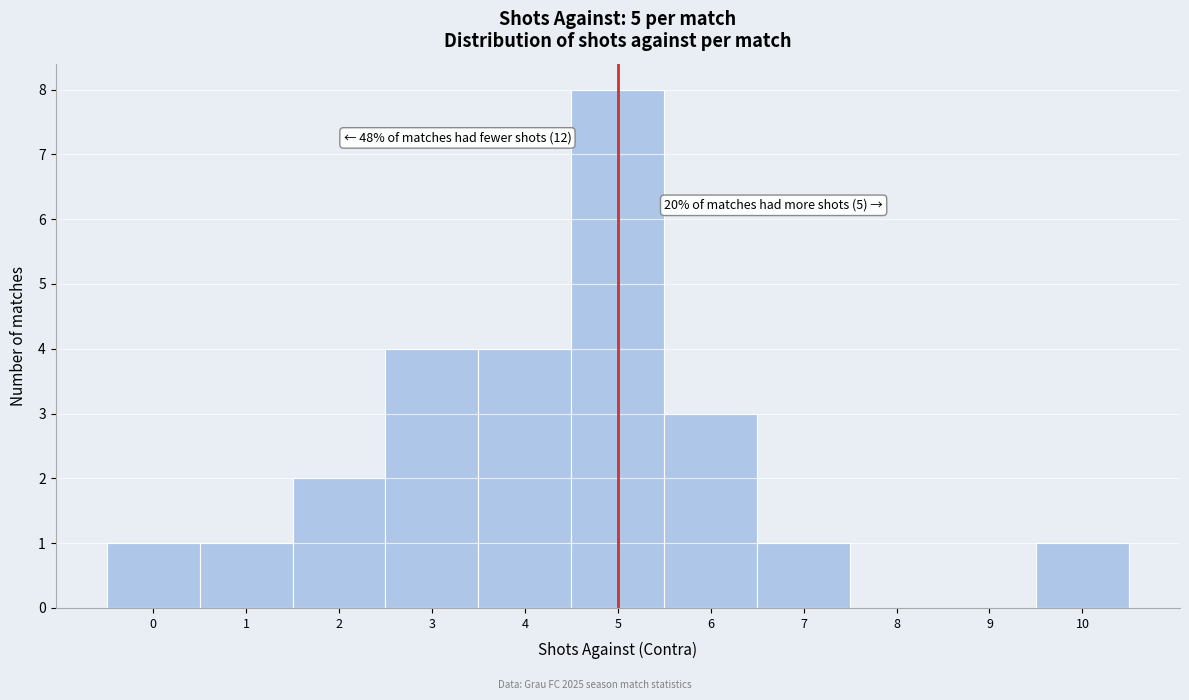

Over which range of the x-axis is the bar tallest?

4.5 to 5.5